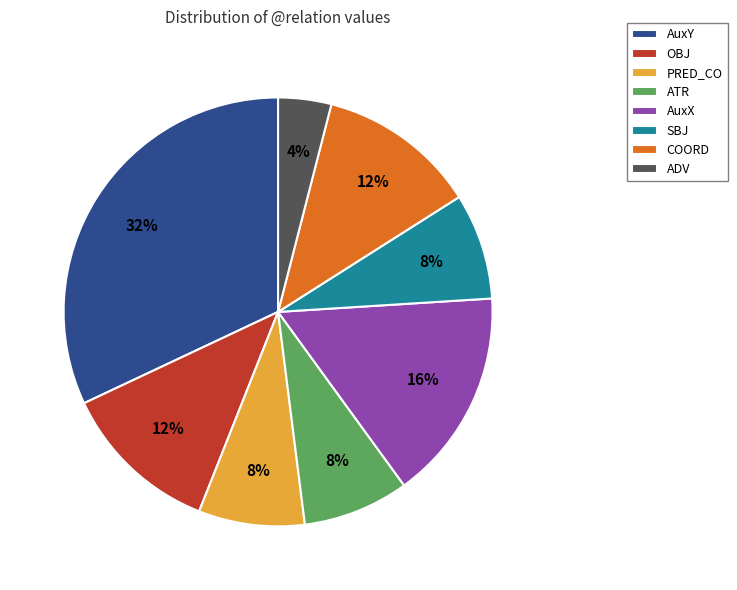

To the nearest percent, what portion does SBJ represent?

8%